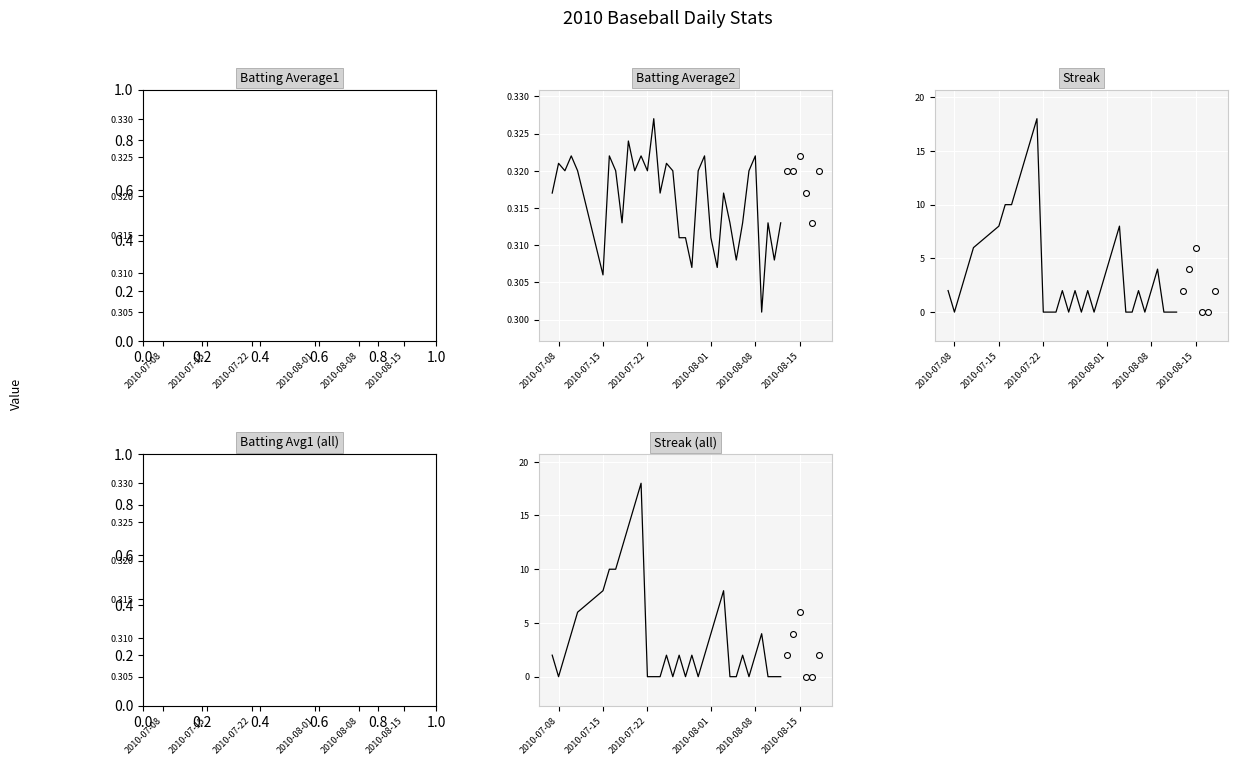

Which series has the widest spread of Y values?

Streak